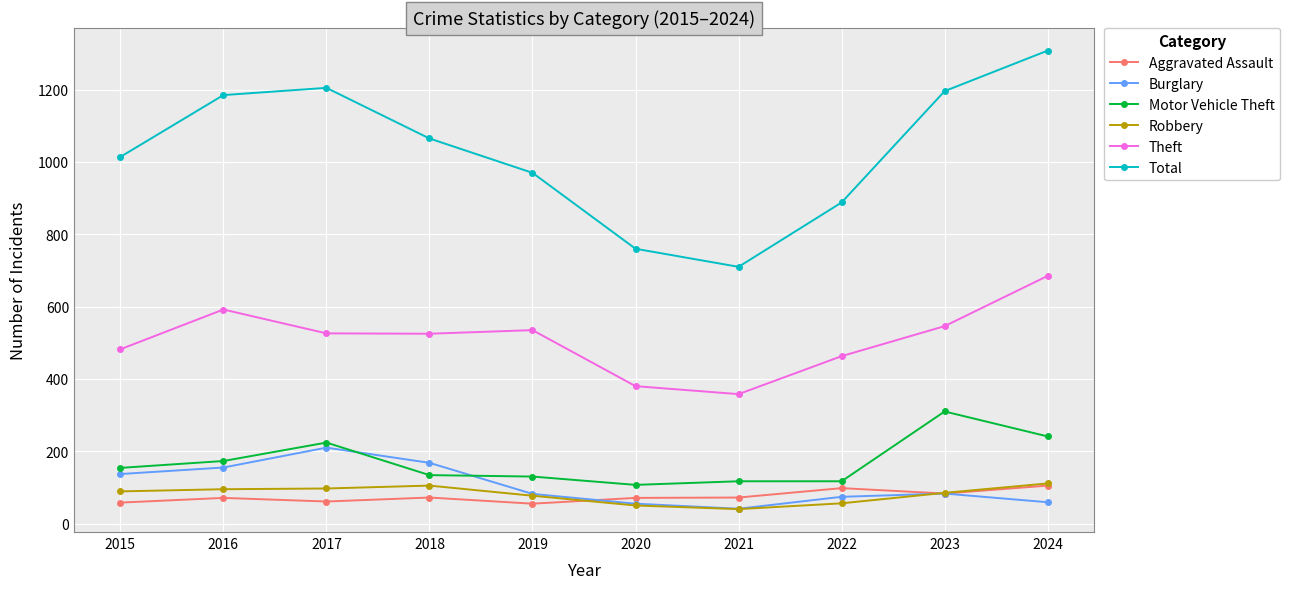

What is the average value of the Motor Vehicle Theft series?

171